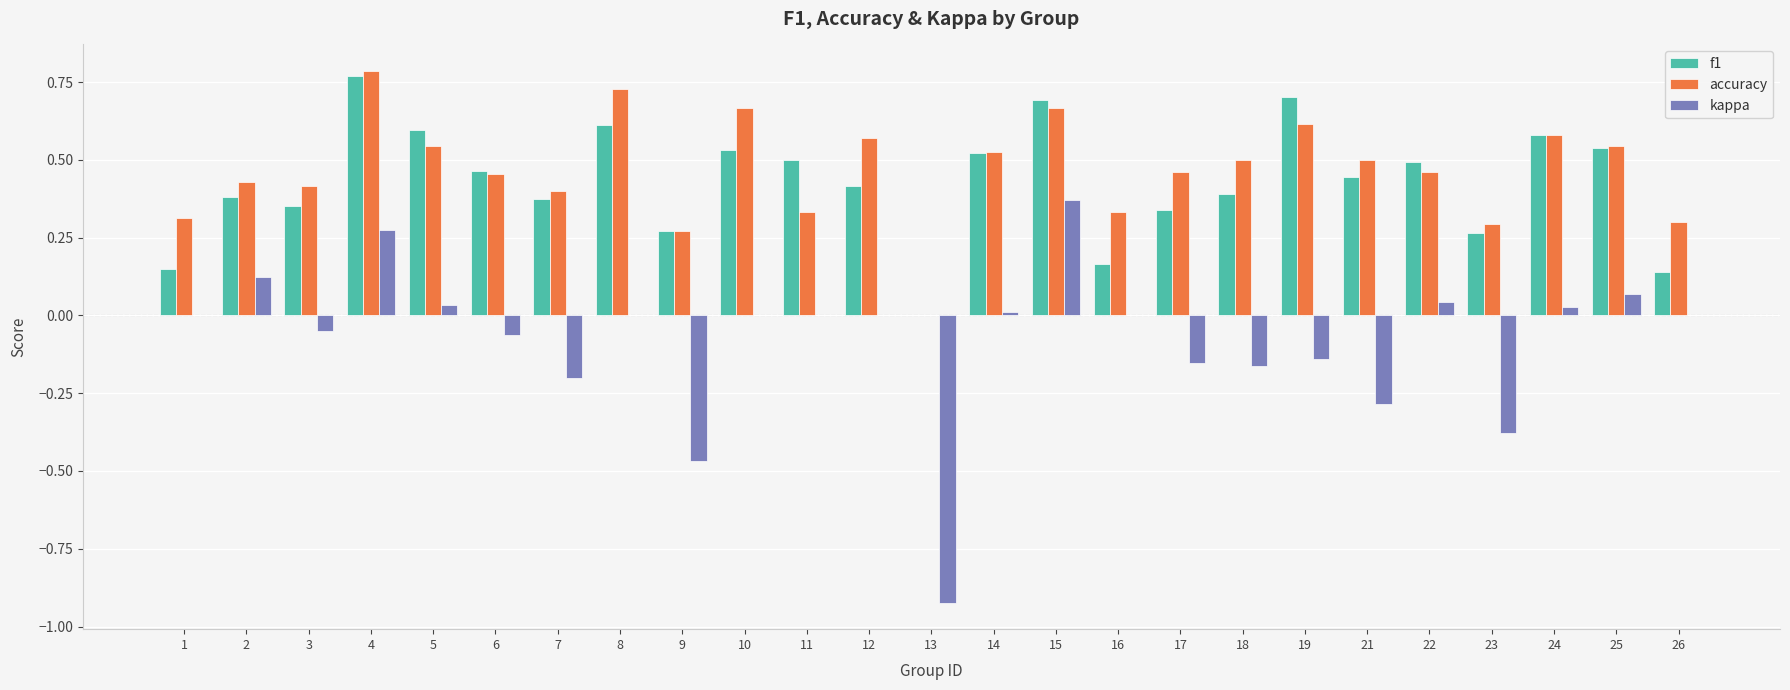

How many groups of bars are there?

25